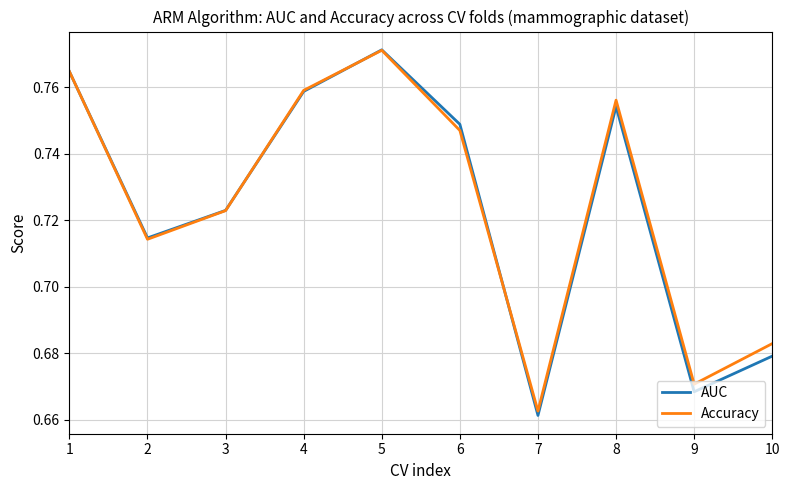

Where is Accuracy nearest to the value 0?

7